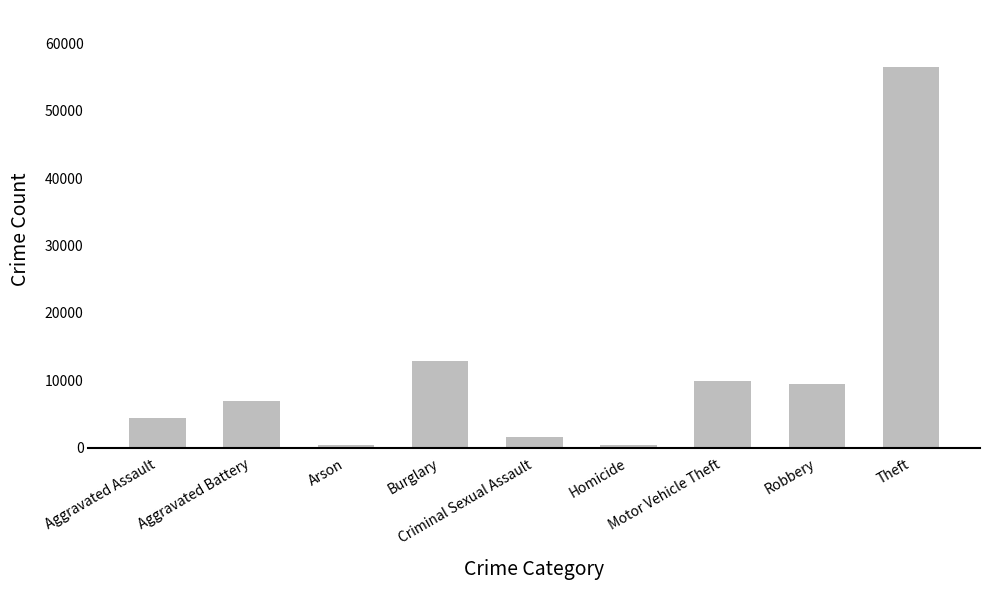

What is the smallest value displayed?

440